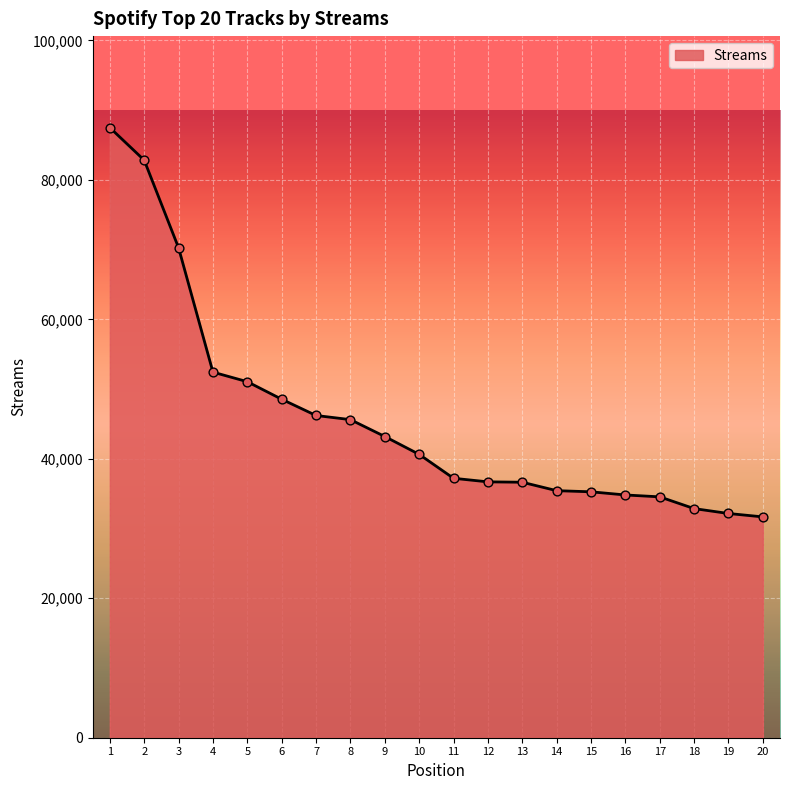

Approximately how many times larger is the value at 3 compared to 15?

2.0